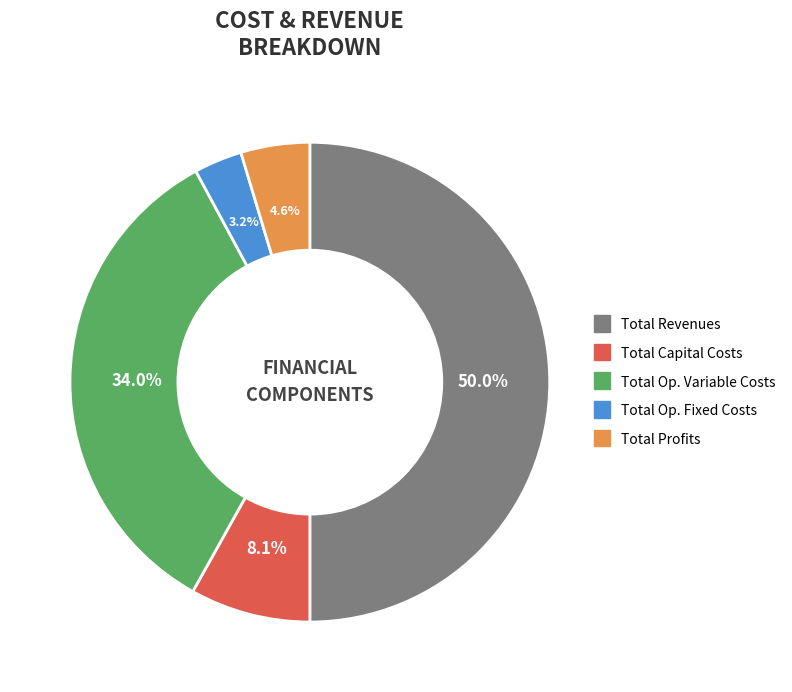

Rank the categories by value from lowest to highest.

Total Operation Fixed Costs, Total Profits, Total Capital Costs, Total Operation Variable Costs, Total Revenues